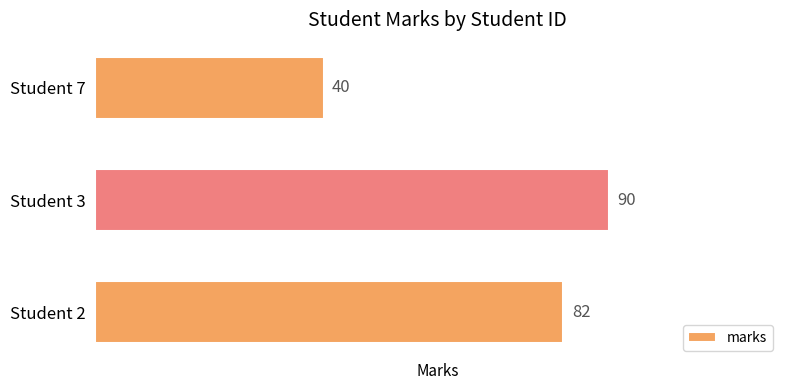

At which category does the chart reach its minimum across all series?

Student 7